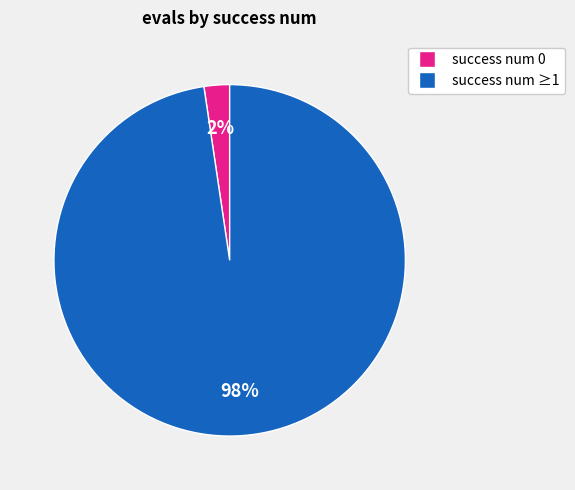

Is there any slice that represents more than half of the pie?

Yes